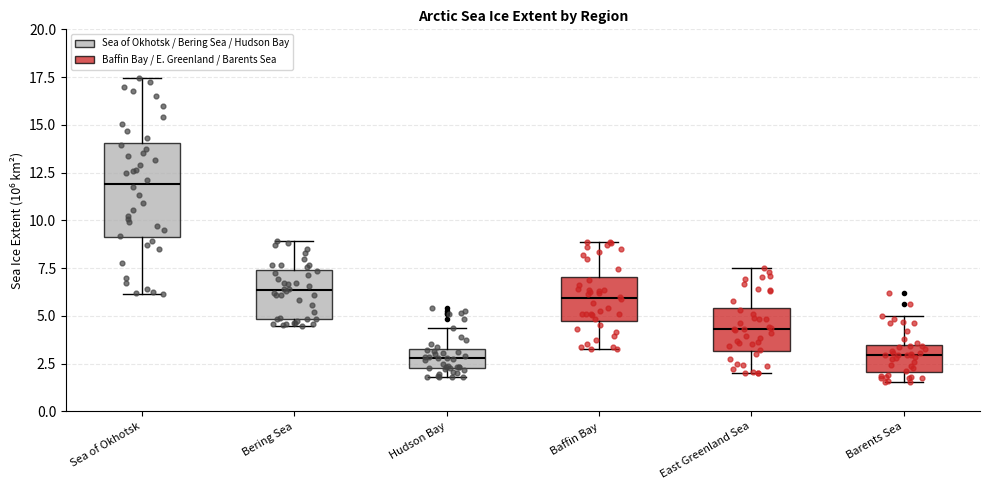

Which box has the highest median line?

Sea of Okhotsk